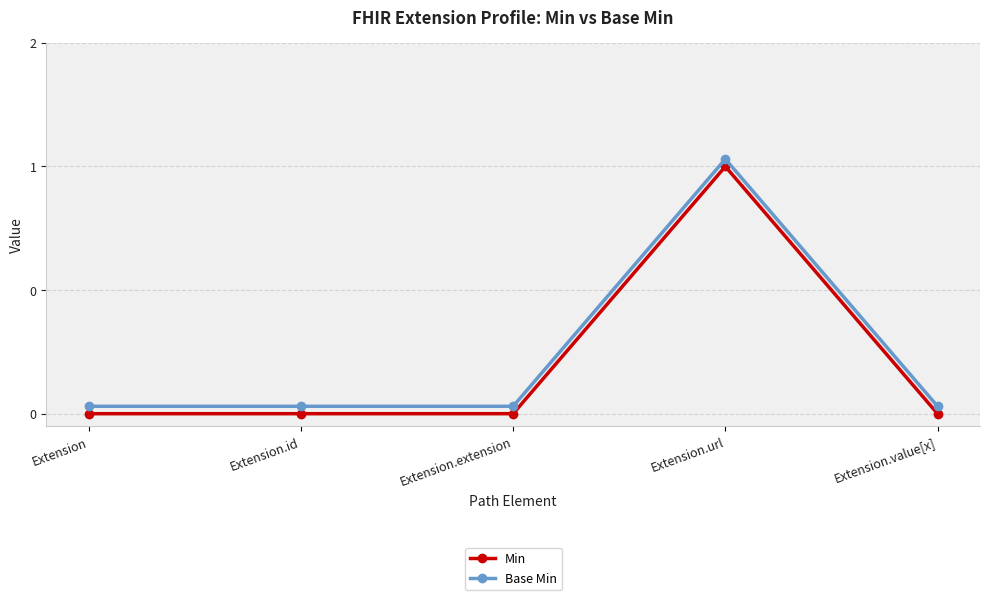

How many data points in Min are above 0?

1